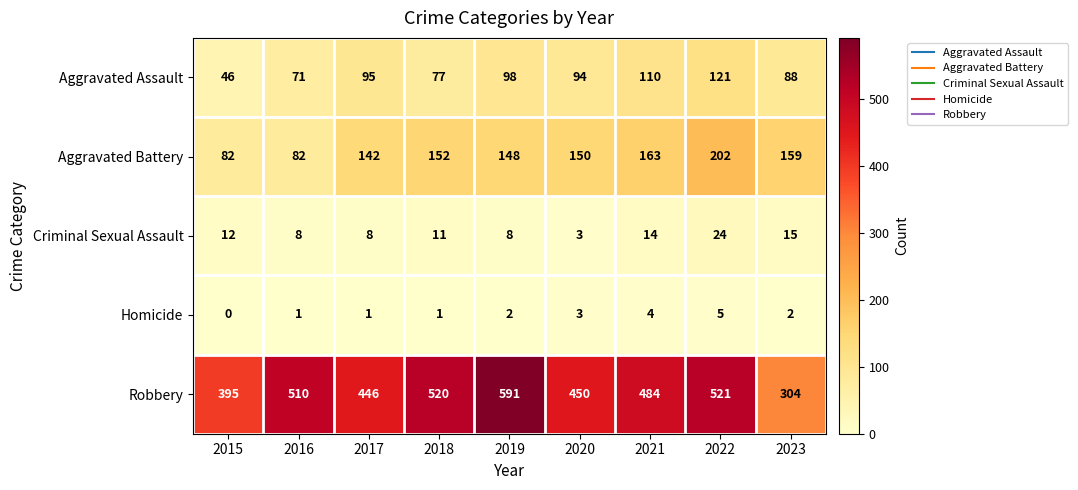

The value of Homicide at 2023 is 2. True or false?

True